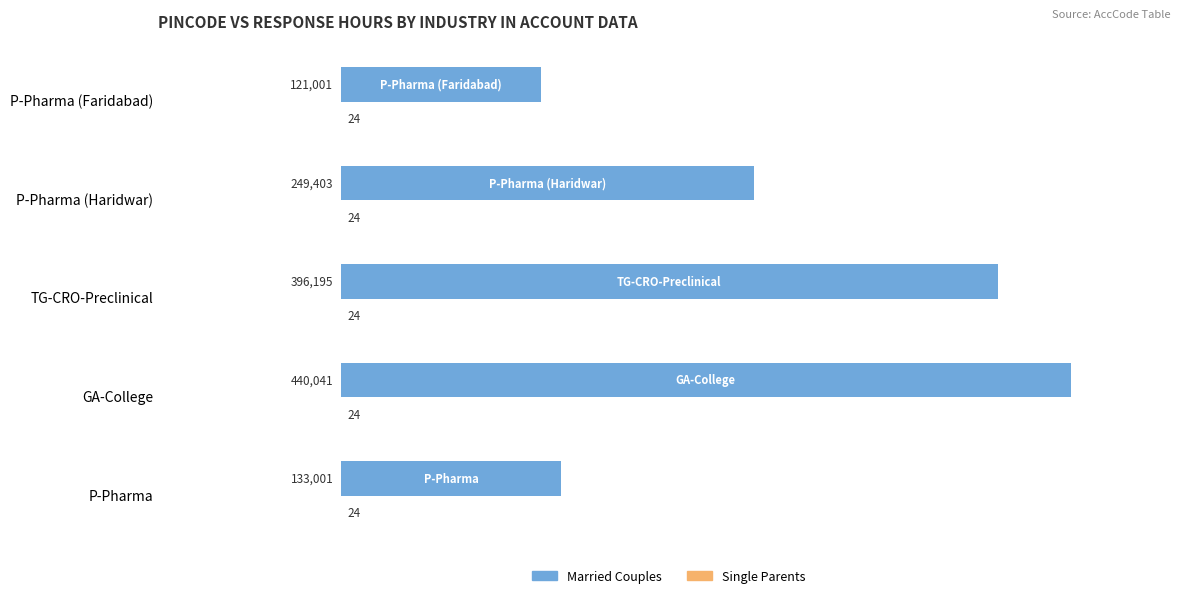

What is the highest value of the Married Couples series?

440041